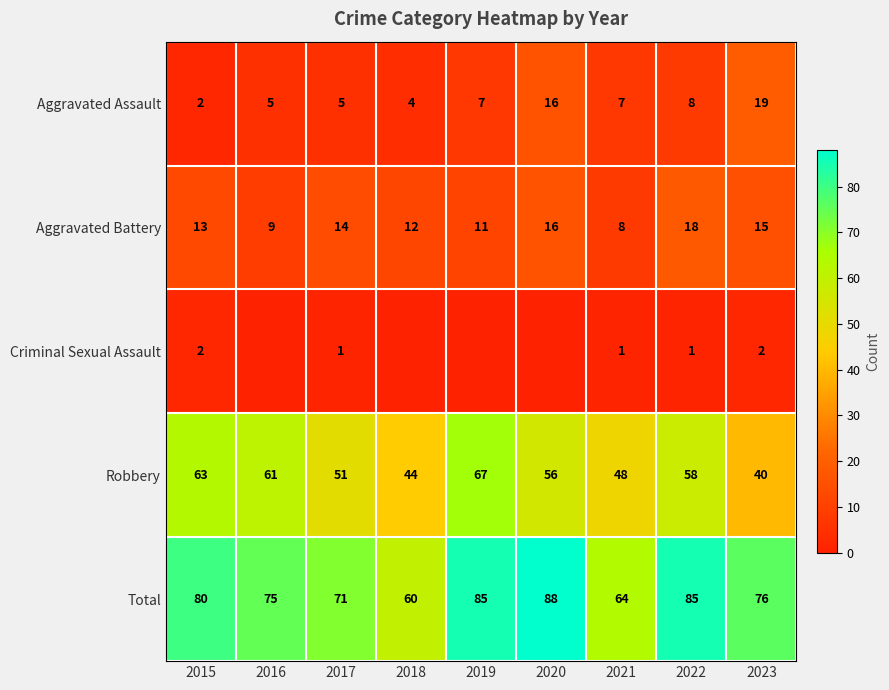

What is the difference between the maximum and minimum values in the Robbery series?

27